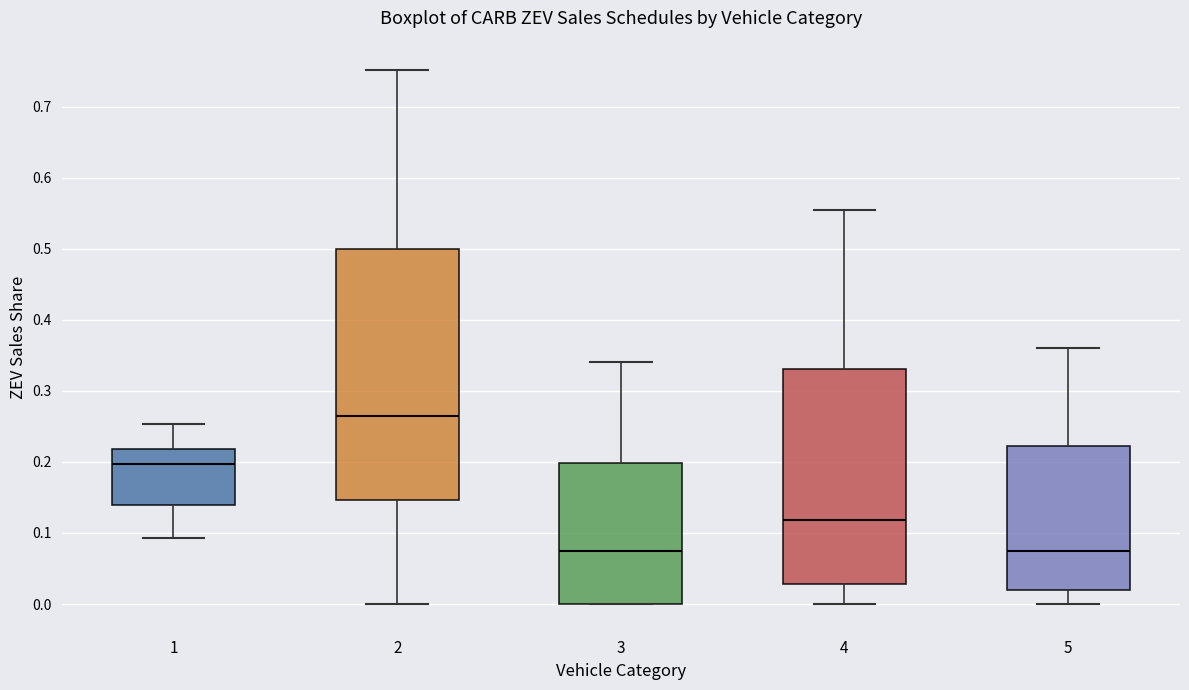

Reading left to right, transcribe this box plot: for each box, give where its median line is, the range the box spans, and where its two whiskers end, as read against the y-axis. The values are not printed on the chart, so give them approximately, as read against the axis.

1: median 0.20, box 0.14 to 0.22, whiskers 0.09 to 0.25
2: median 0.26, box 0.15 to 0.50, whiskers 0.00 to 0.75
3: median 0.07, box 0.00 to 0.20, whiskers 0.00 to 0.34
4: median 0.12, box 0.03 to 0.33, whiskers 0.00 to 0.56
5: median 0.07, box 0.02 to 0.22, whiskers 0.00 to 0.36